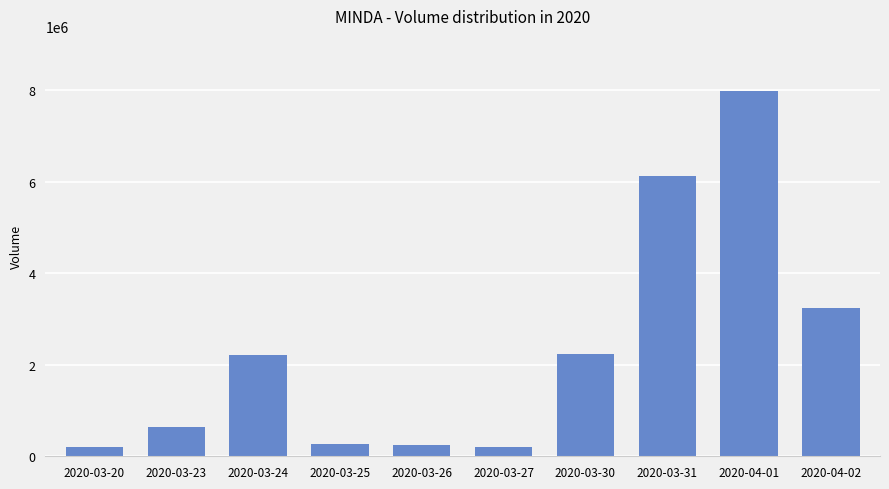

Where is the data nearest to the value 4091850?

2020-04-02